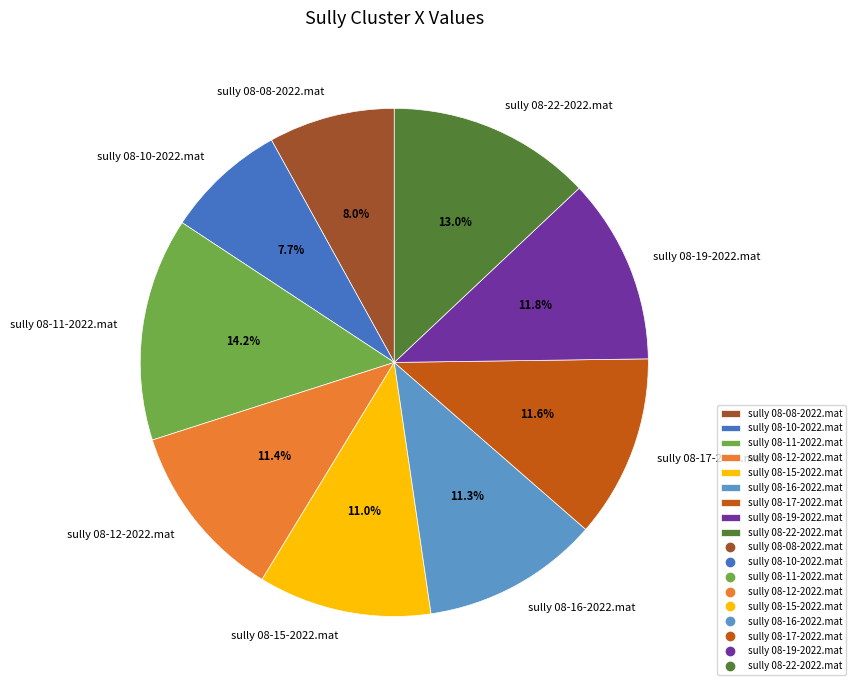

What is the largest slice in the pie chart?

sully 08-11-2022.mat